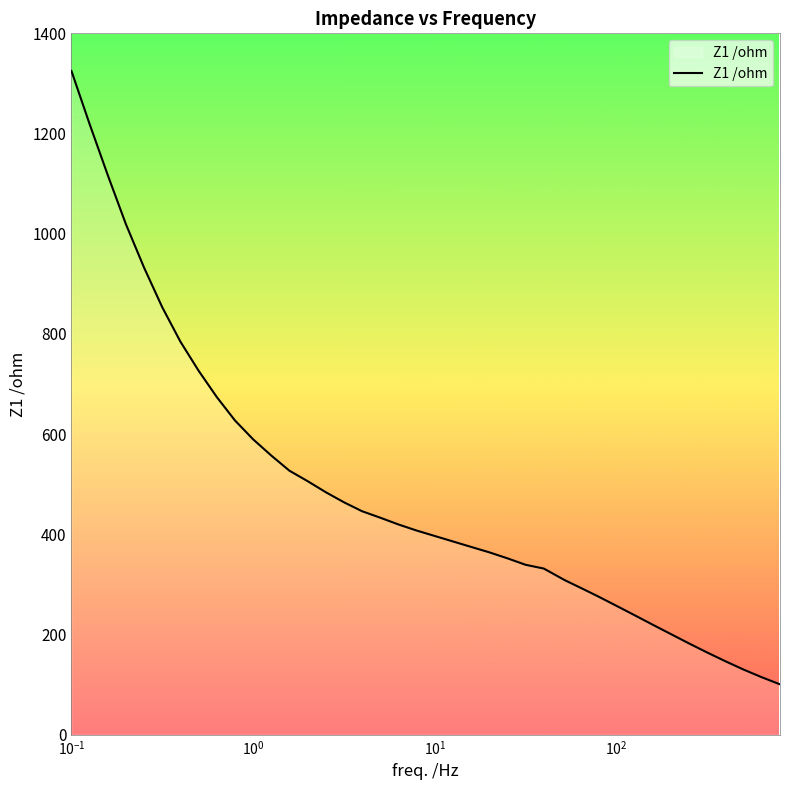

What is the greatest value displayed?

1325.0